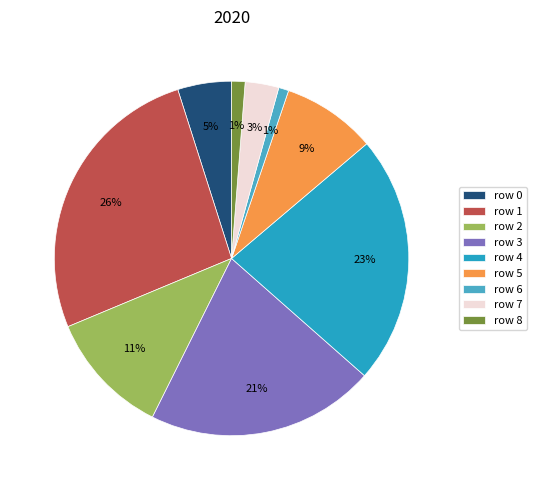

Is there any slice that represents more than half of the pie?

No